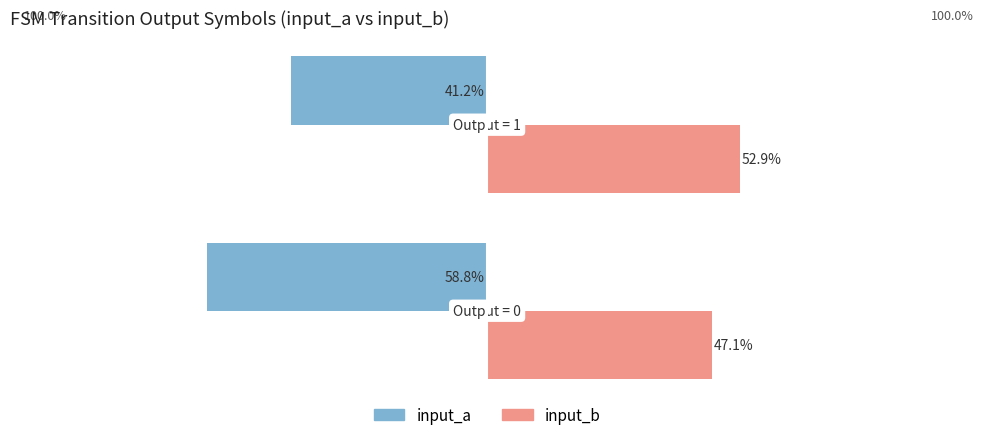

What are all the series names shown in the legend?

input_a, input_b